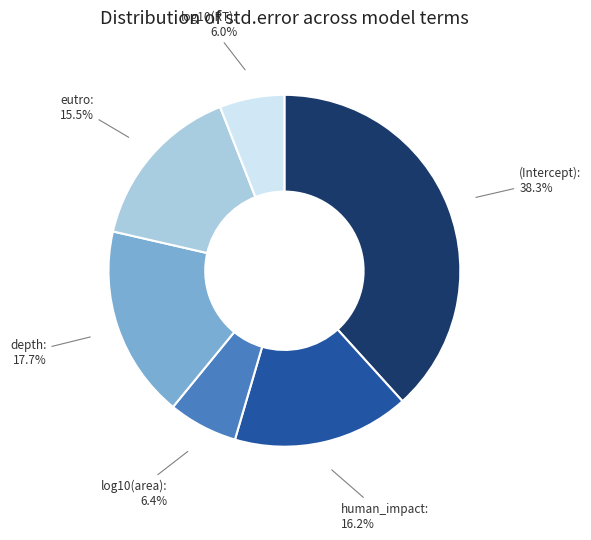

To the nearest percent, what is the difference between the (Intercept) and log10(RT) slice percentages?

32%